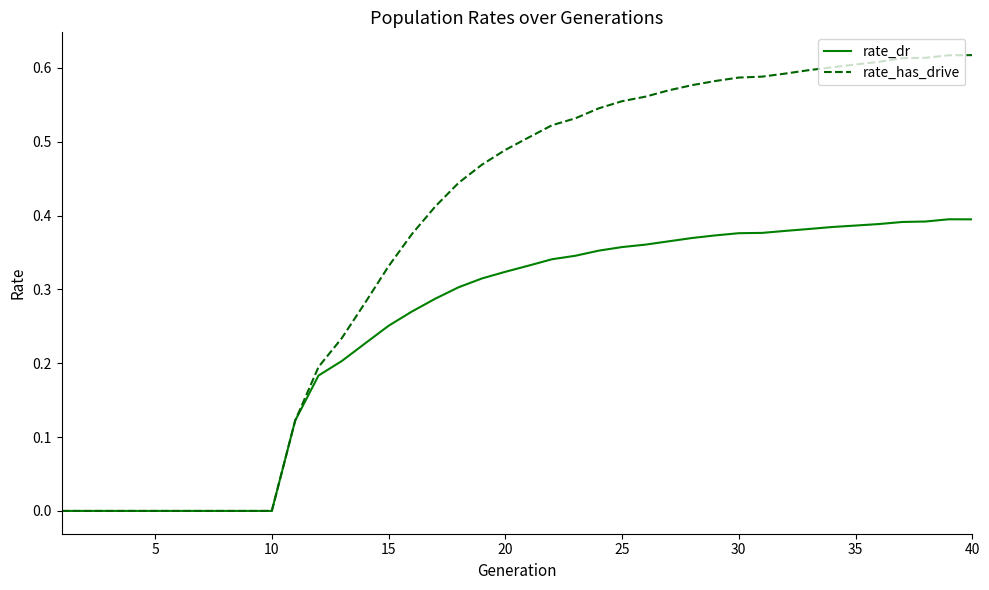

Which series has the widest spread of values?

rate_has_drive